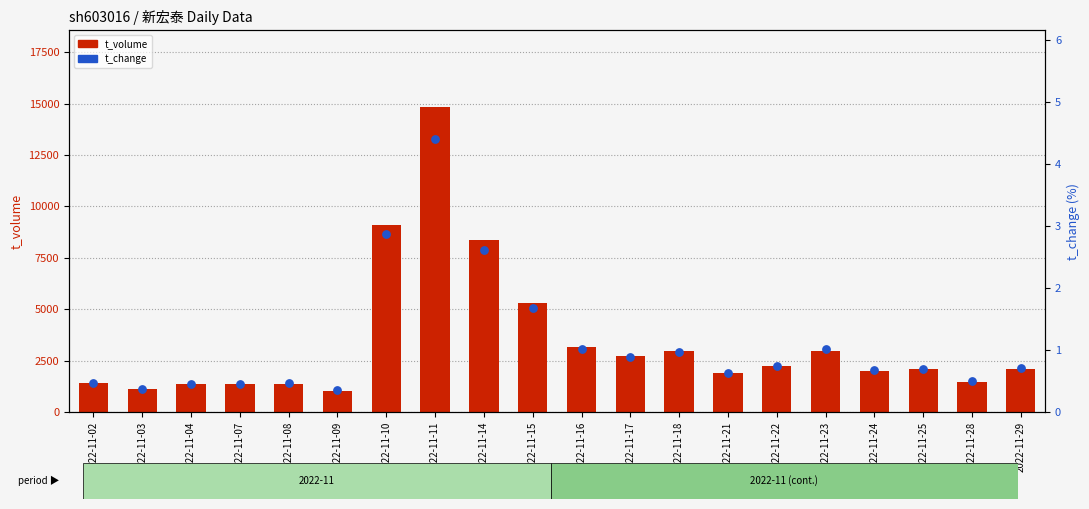

What are all the series names shown in the legend?

t_volume, t_change